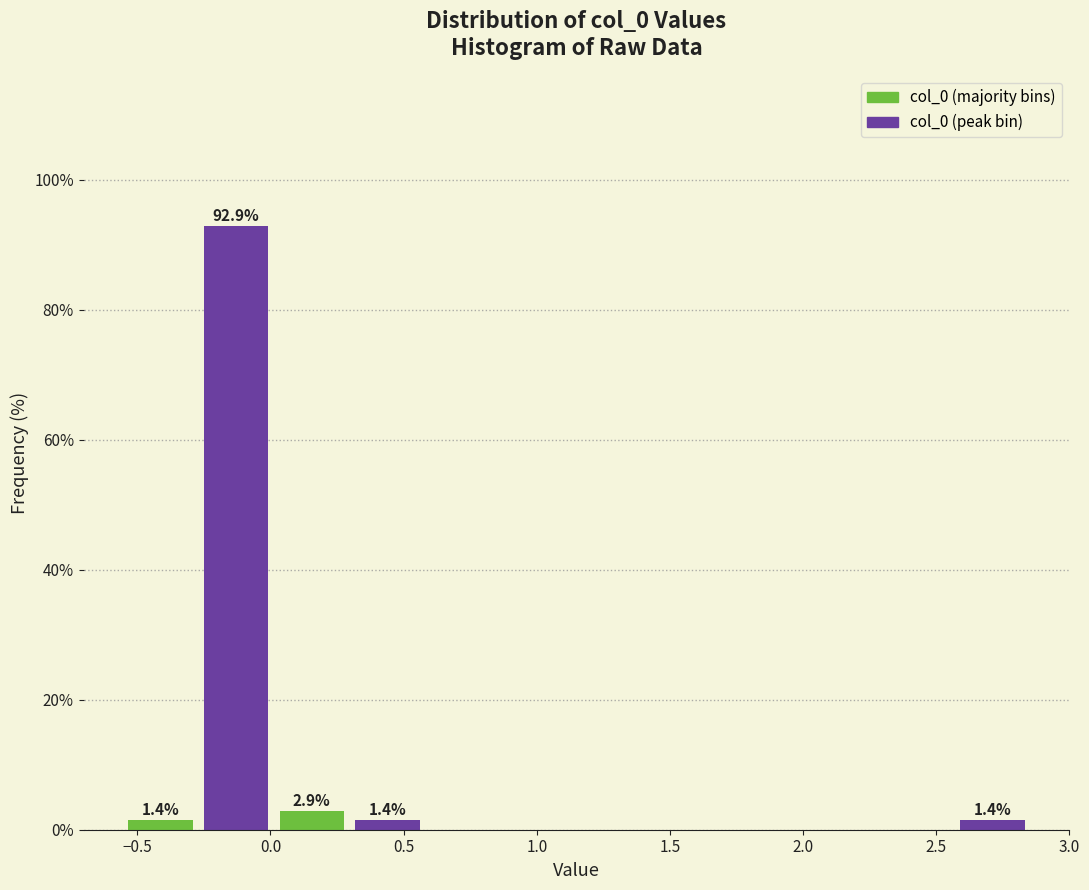

Which range on the x-axis has the tallest bar?

-0.25 to 0.00